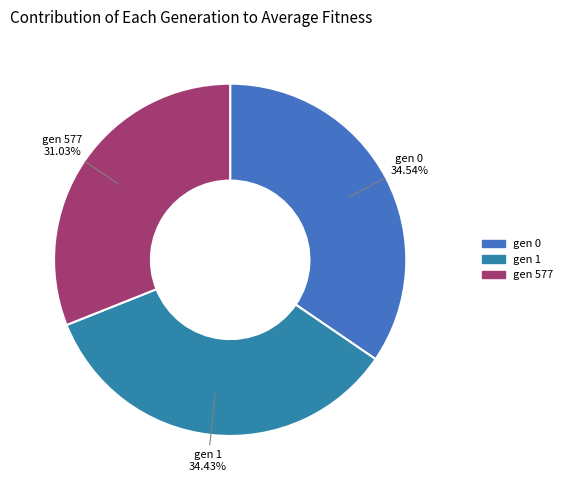

Combined, what portion of the pie is gen 0 and gen 1?

69.0%